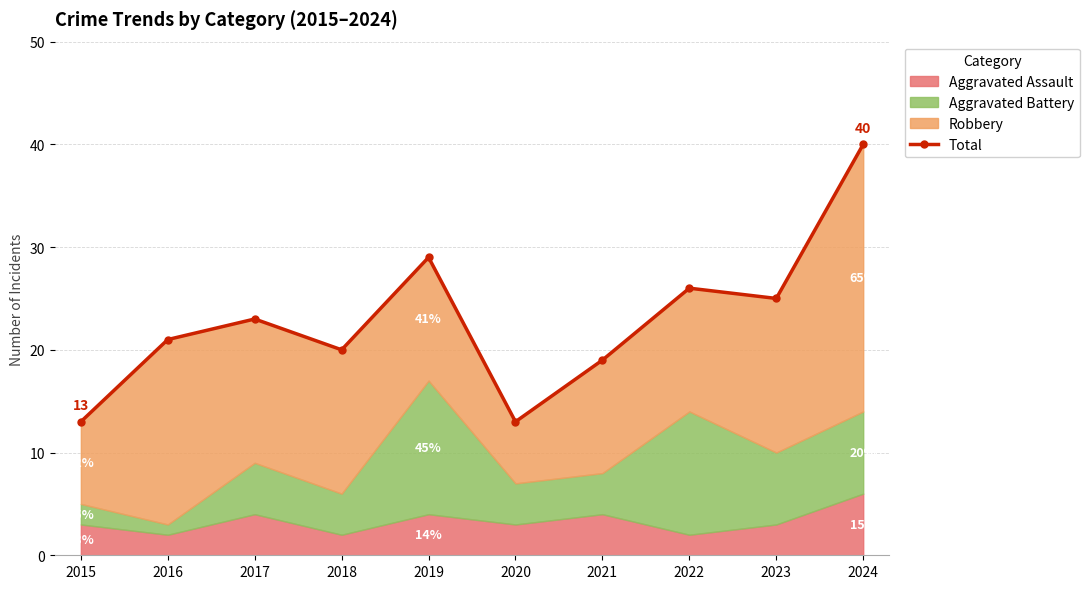

What is the change in value from 2022 to 2023?

-1